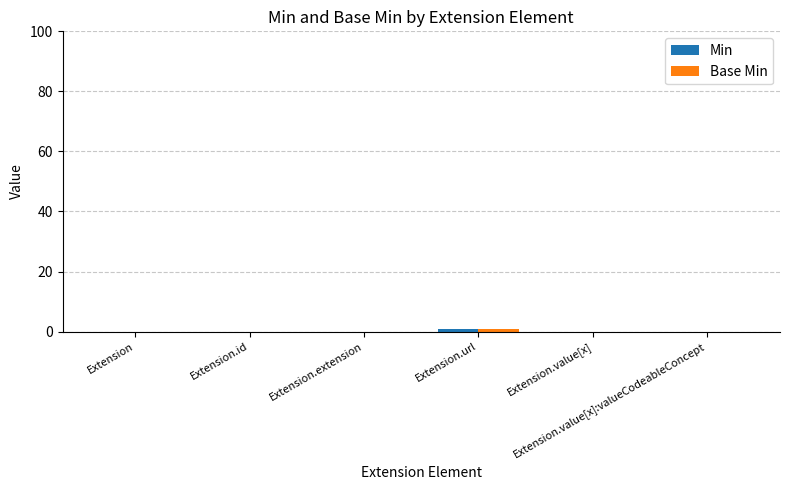

Are the bars grouped side by side (vs. stacked)?

Yes